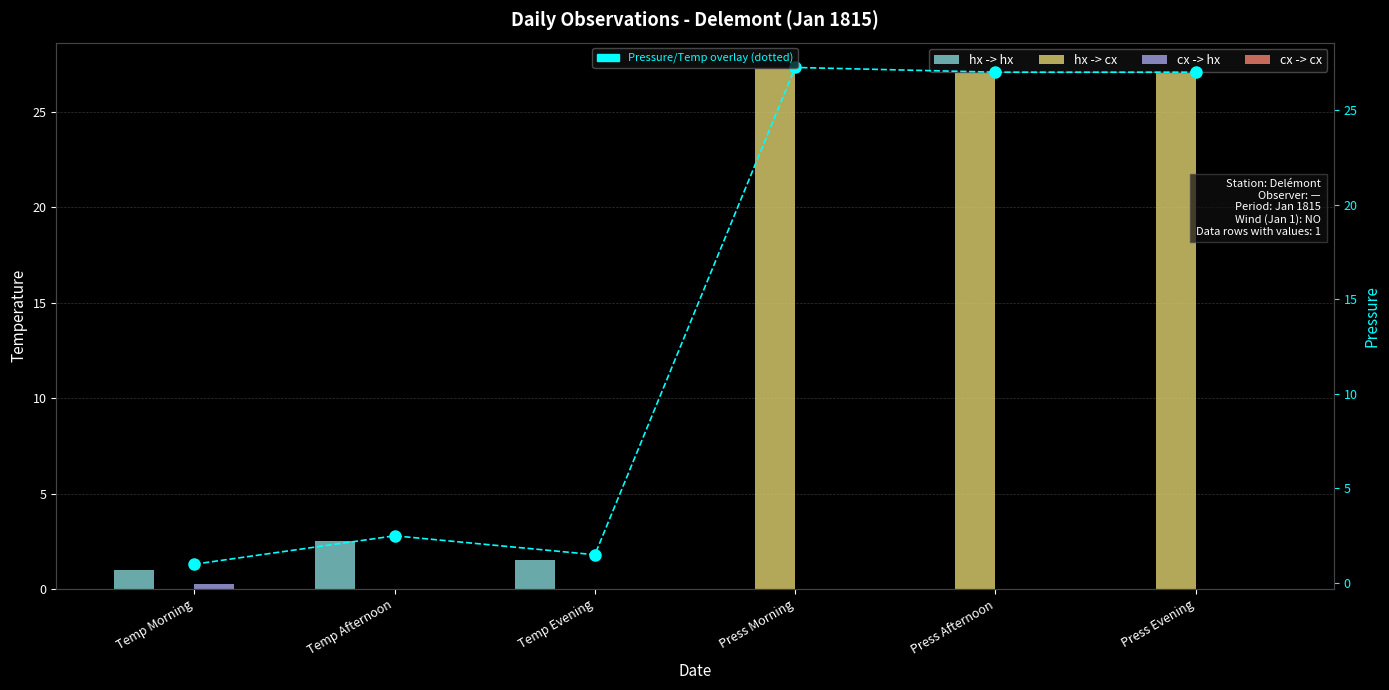

Is it true that hx -> cx equals 0.0 at Temp Afternoon?

True